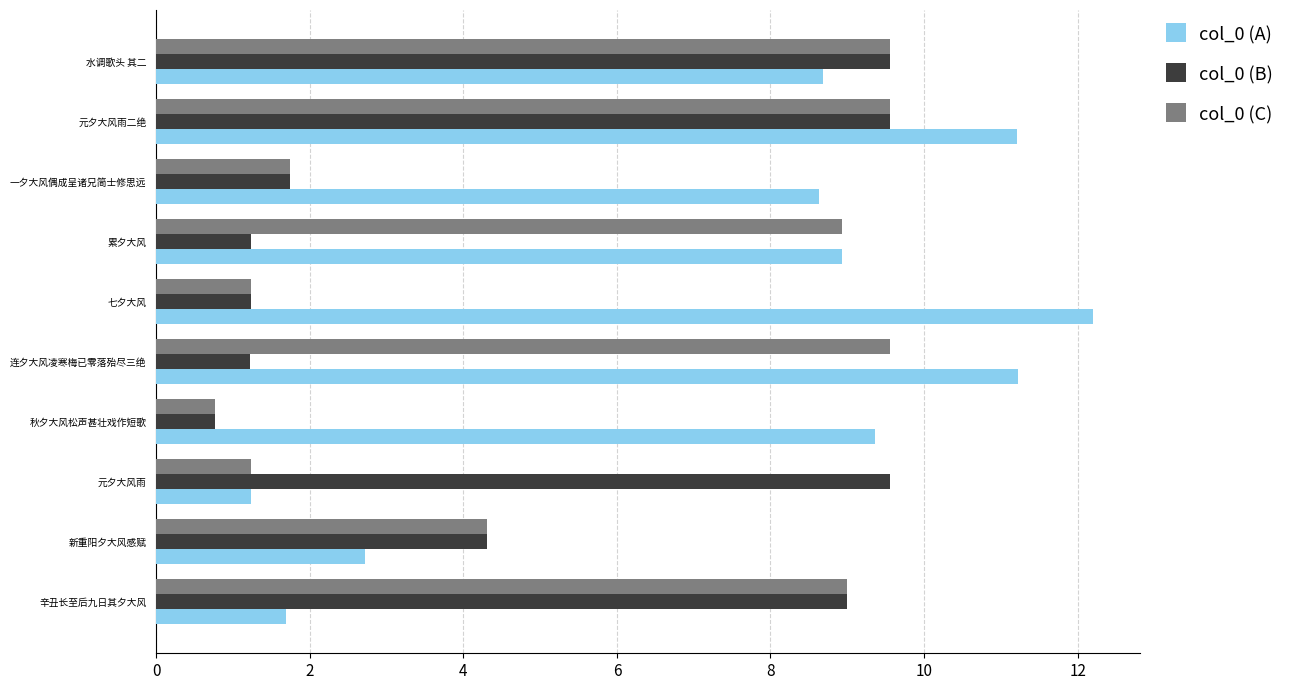

Rank the series by their average value, from lowest to highest.

col_0 (B), col_0 (C), col_0 (A)